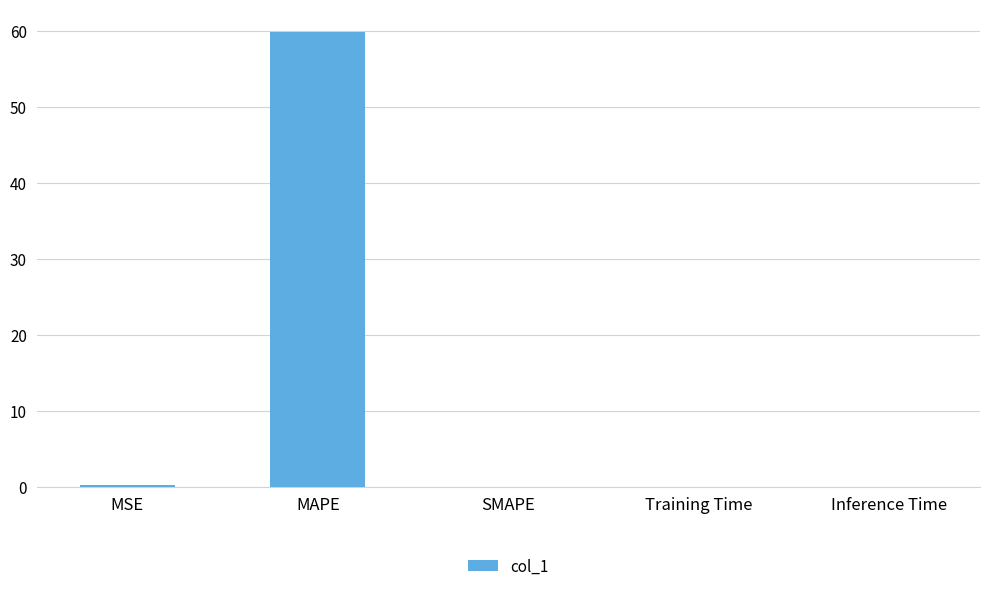

How many series are shown in this chart?

1